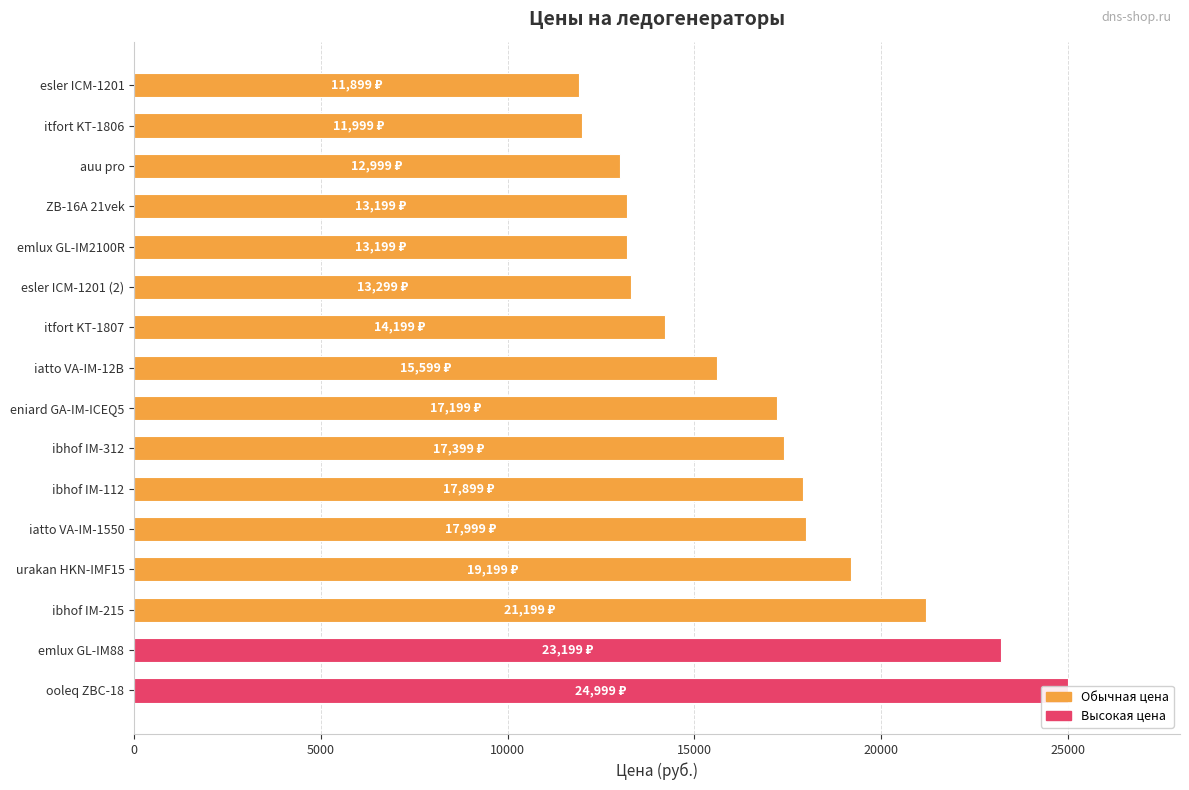

What is the change in value from auu pro to ZB-16A 21vek?

+200